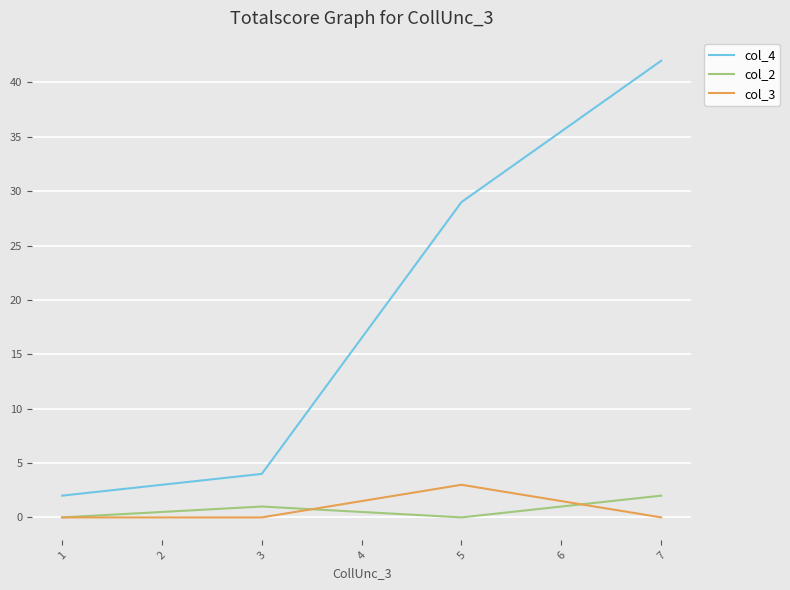

Is it true that col_4 equals 40 at 5?

False